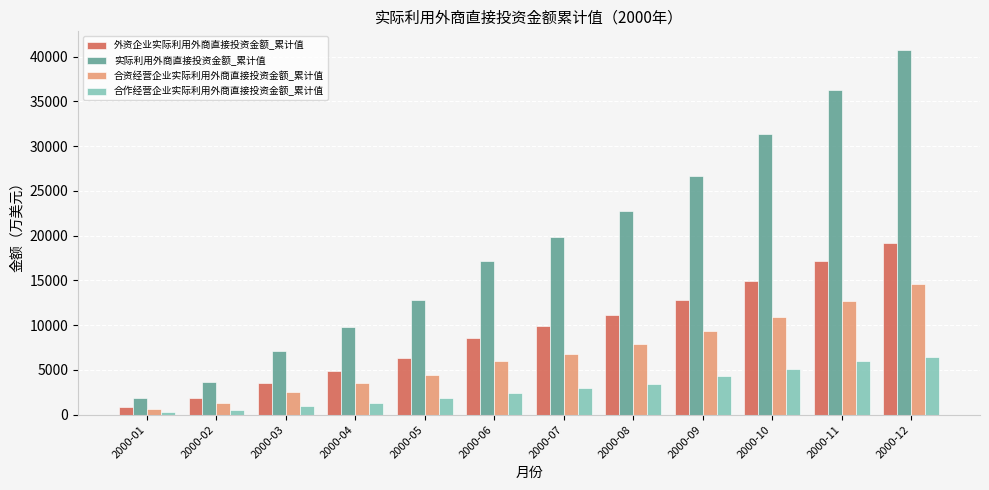

Is the value of 实际利用外商直接投资金额_累计值 at 2000-06 greater than the value of 合作经营企业实际利用外商直接投资金额_累计值 at 2000-02?

Yes